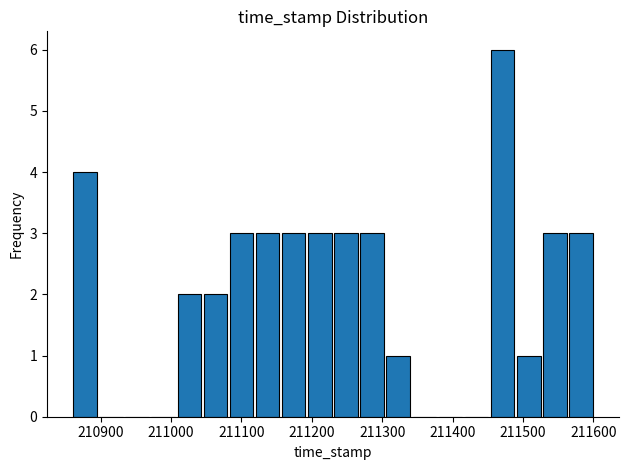

Read against the x-axis, roughly where is the centre of the tallest bar?

211470